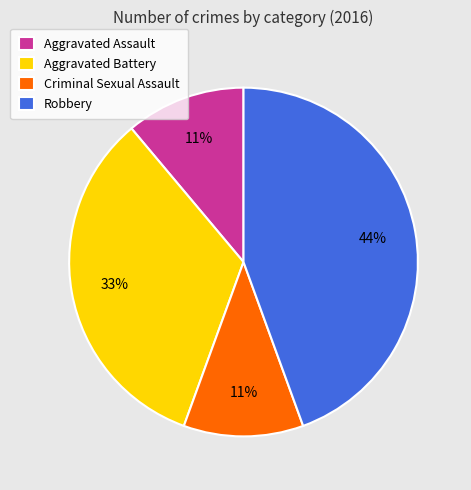

Is the sum of Aggravated Assault and Aggravated Battery greater than half?

No